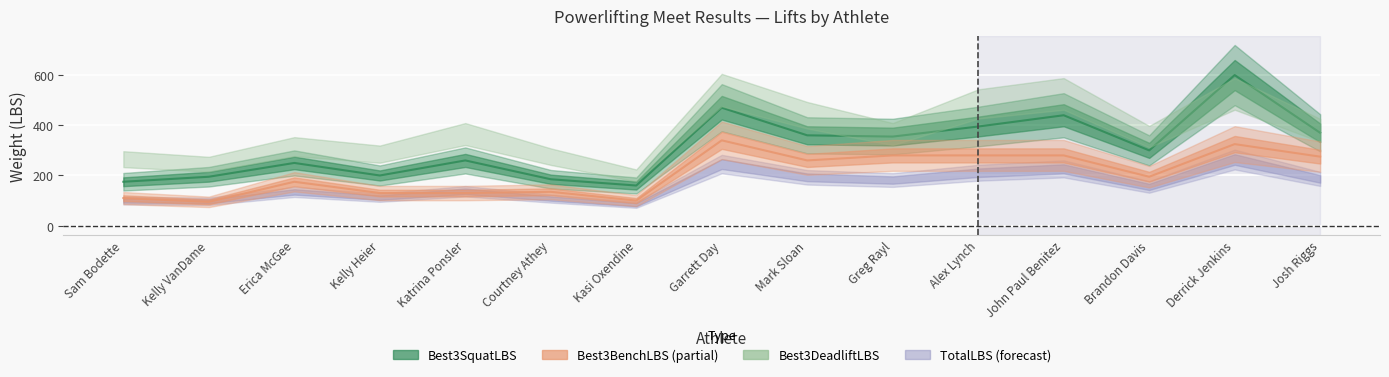

Is the value of Best3BenchLBS at Courtney Athey greater than the value of Best3SquatLBS at Kelly Heier?

No